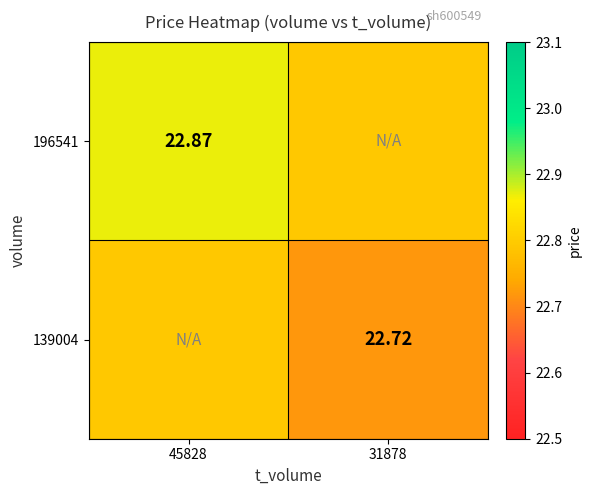

What is the difference between the 196541 values at 31878 and 45828?

0.1